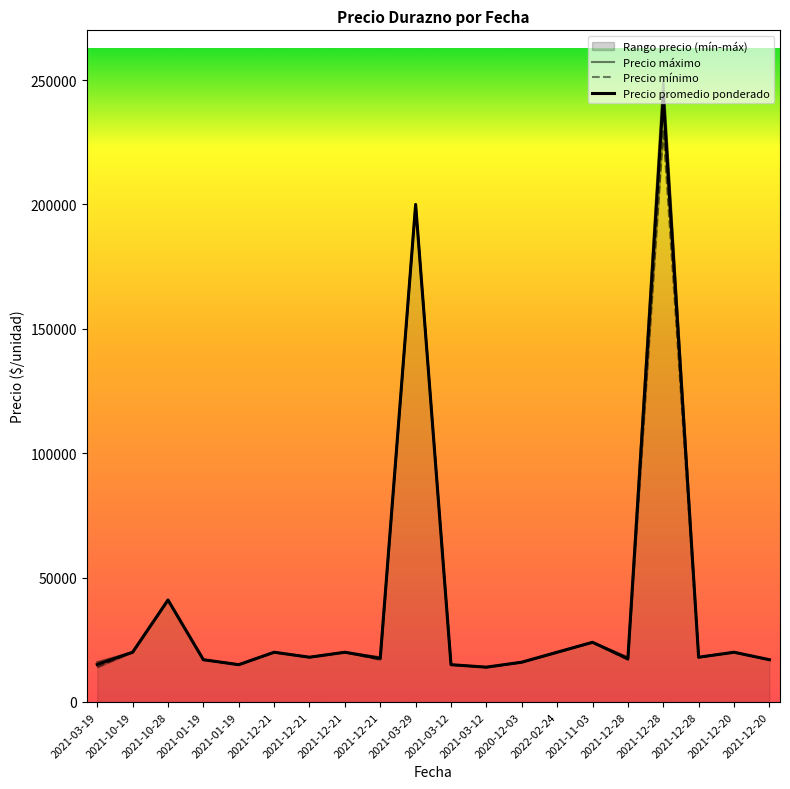

Is it true that Precio promedio ponderado equals 31517 at 2021-12-21?

False